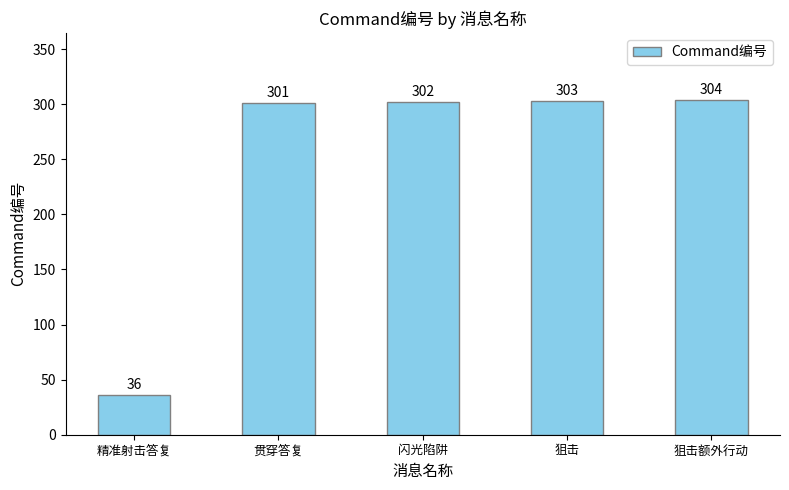

What is the change in value from 精准射击答复 to 狙击?

+267